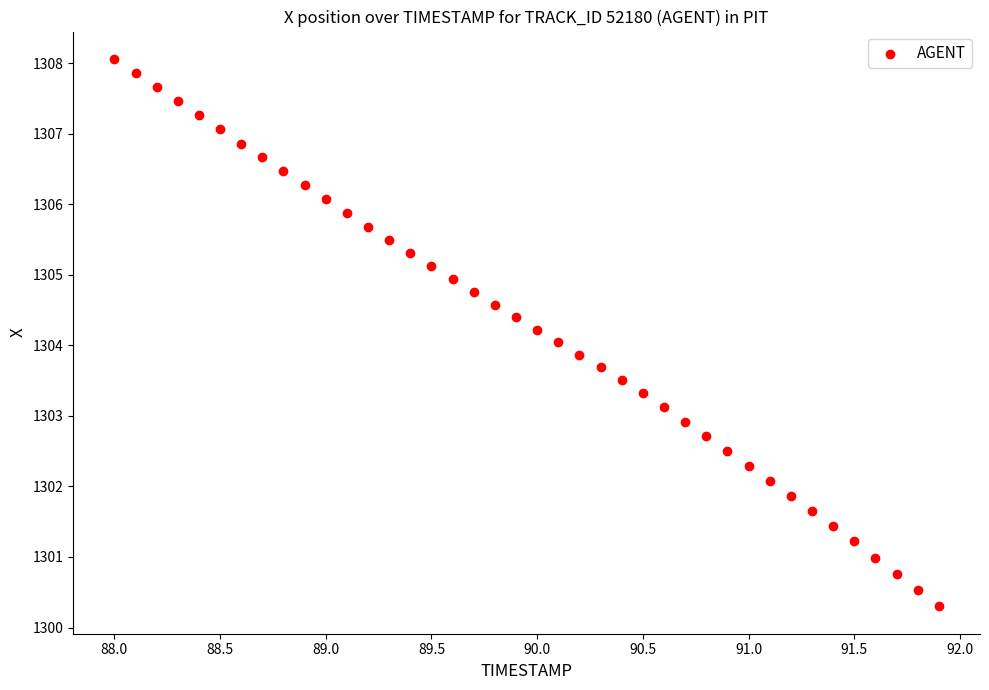

What is the range of Y values (max minus min)?

7.8